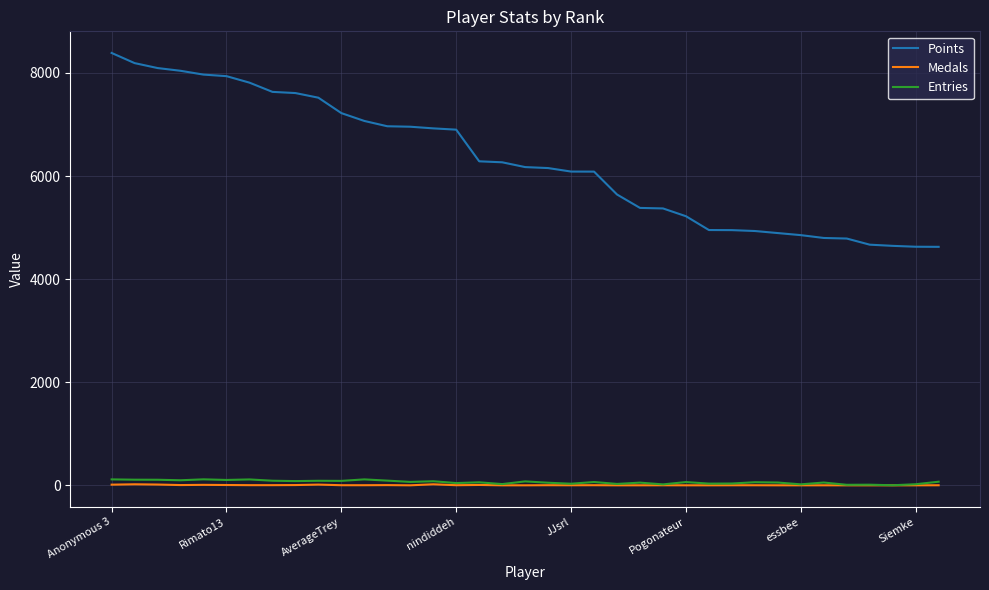

What are all the series names shown in the legend?

Points, Medals, Entries